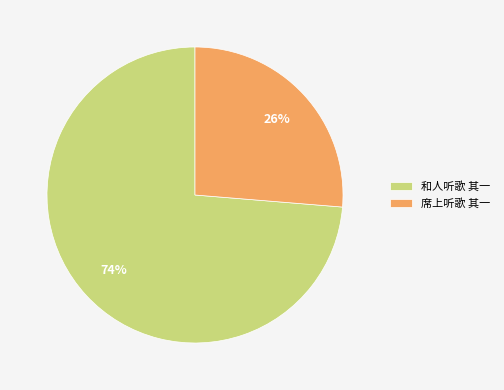

The 席上听歌 其一 slice represents 26% of the pie. True or false?

True